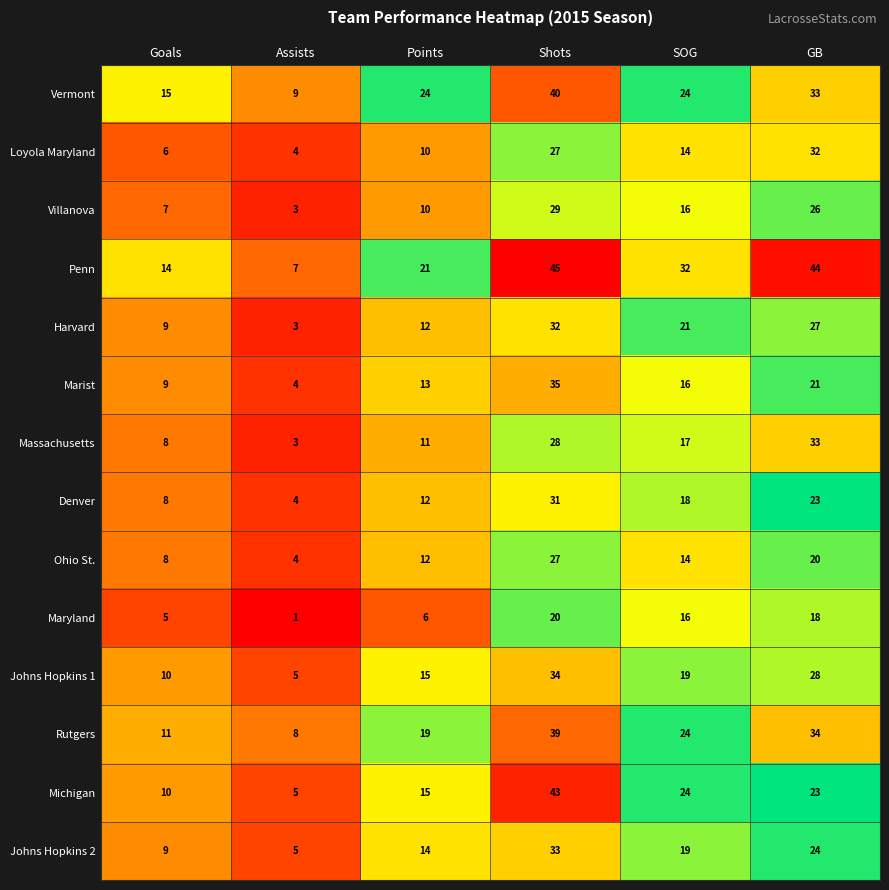

How many data points in Penn are less than 32?

3